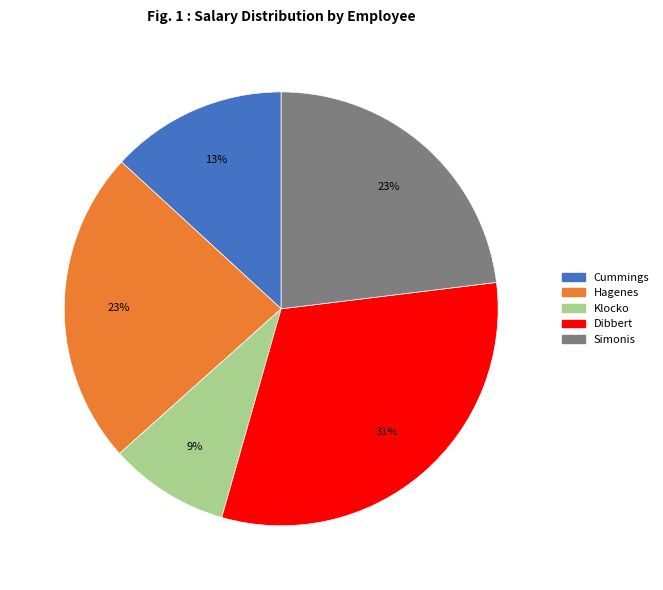

What is the ratio of the value at Klocko to the value at Hagenes?

0.4